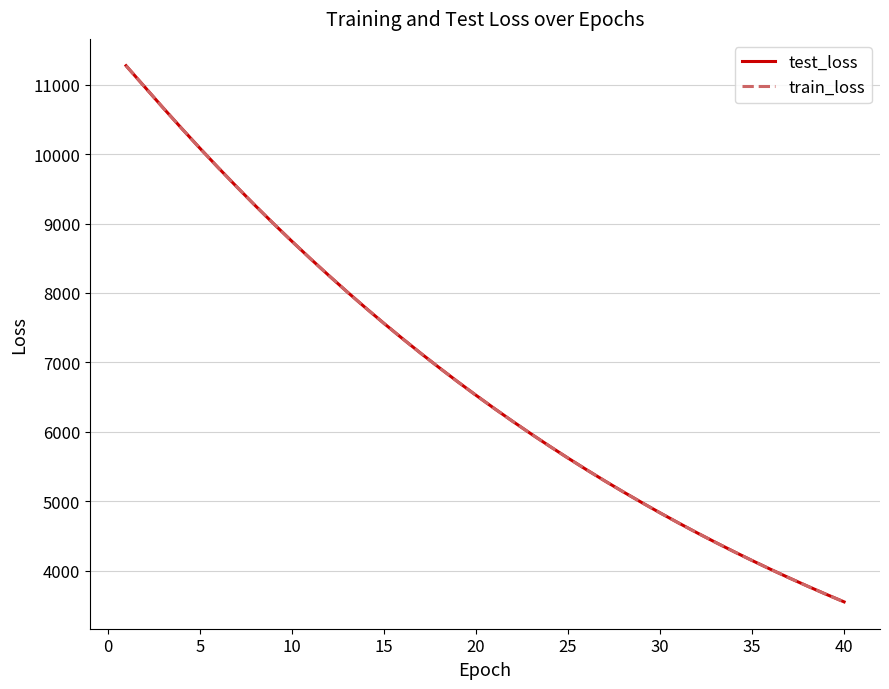

What is the maximum value shown in the chart?

11274.5